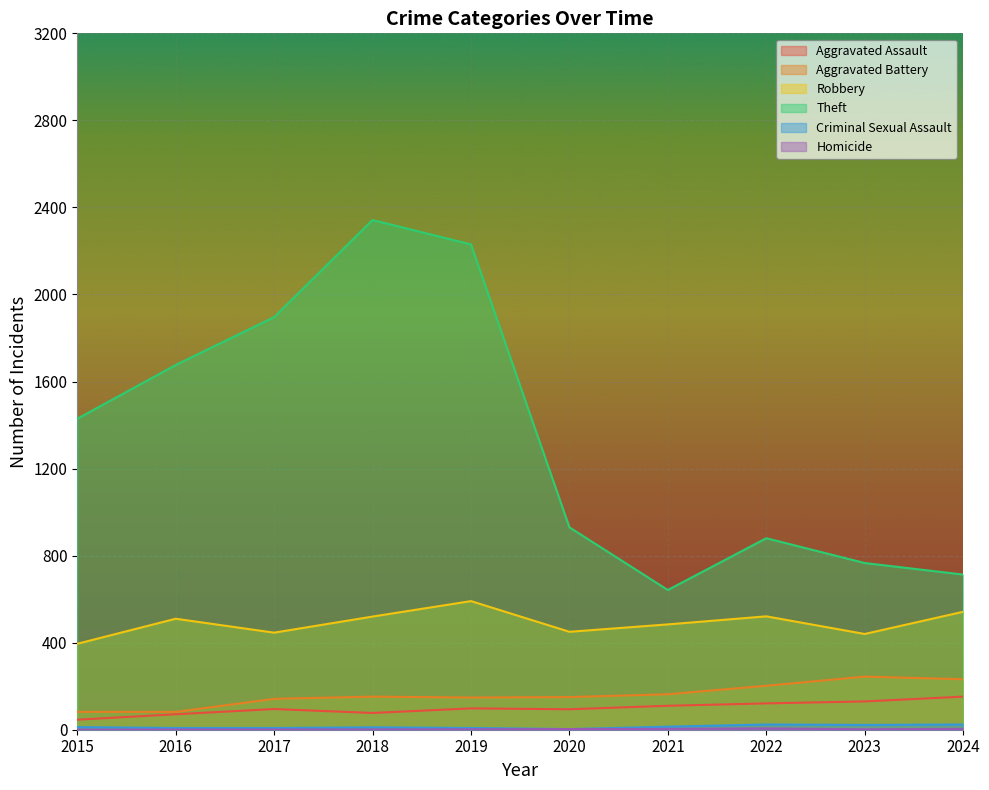

Which has a higher value, 2015 or 2019?

2019